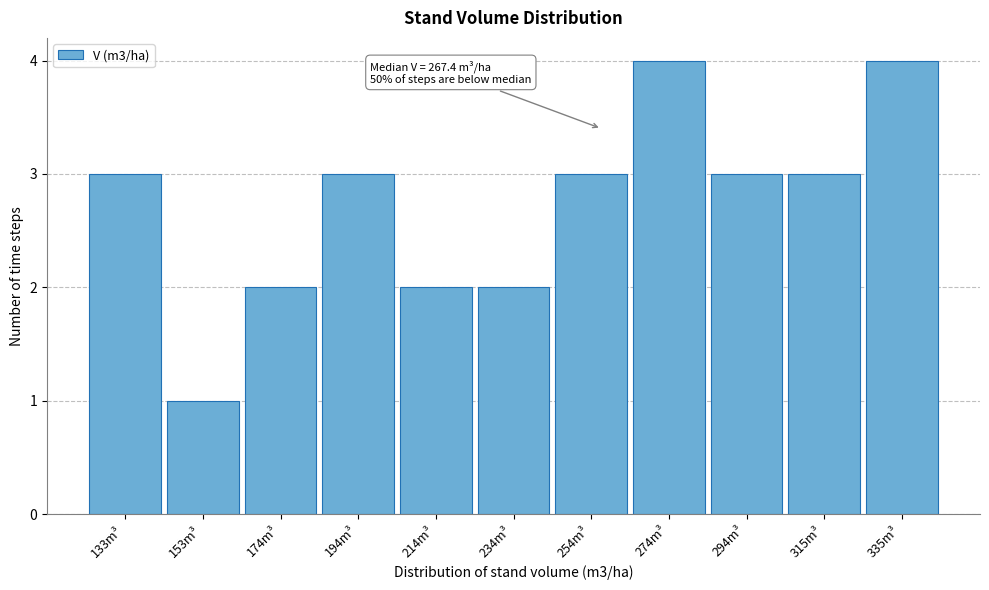

Reading left to right, transcribe all the data shown in this chart.

133m³=3	153m³=1	174m³=2	194m³=3	214m³=2	234m³=2	254m³=3	274m³=4	294m³=3	315m³=3	335m³=4